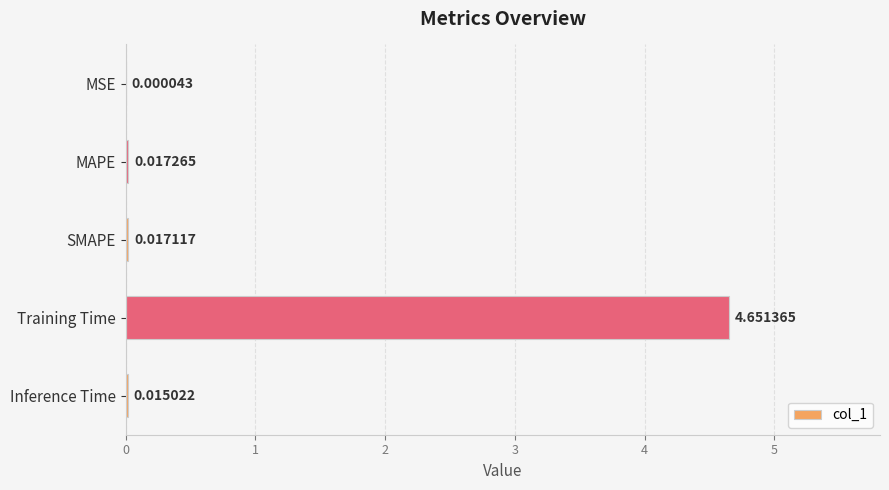

Which has a higher value, SMAPE or MSE?

SMAPE